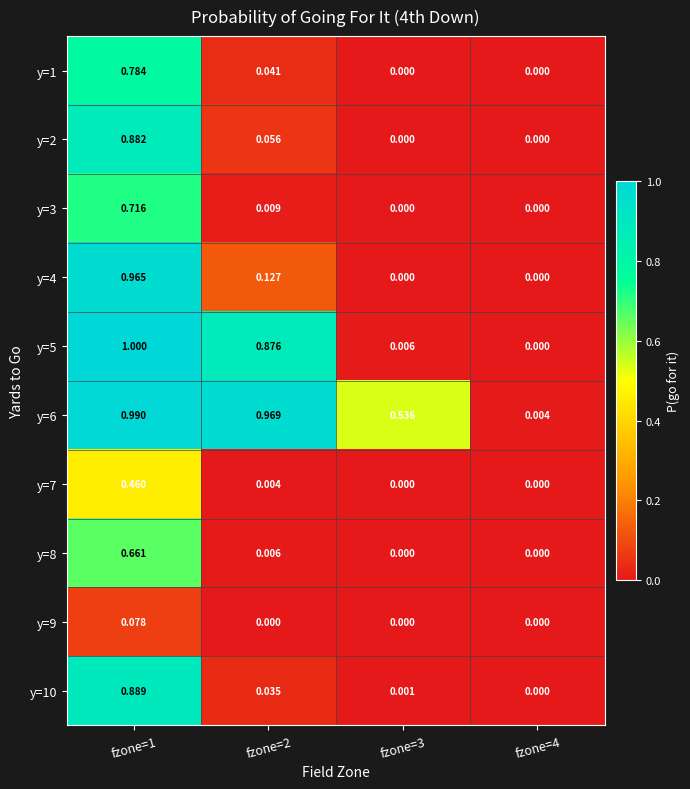

Is the value of y=8 at fzone=3 greater than the value of y=5 at fzone=2?

No